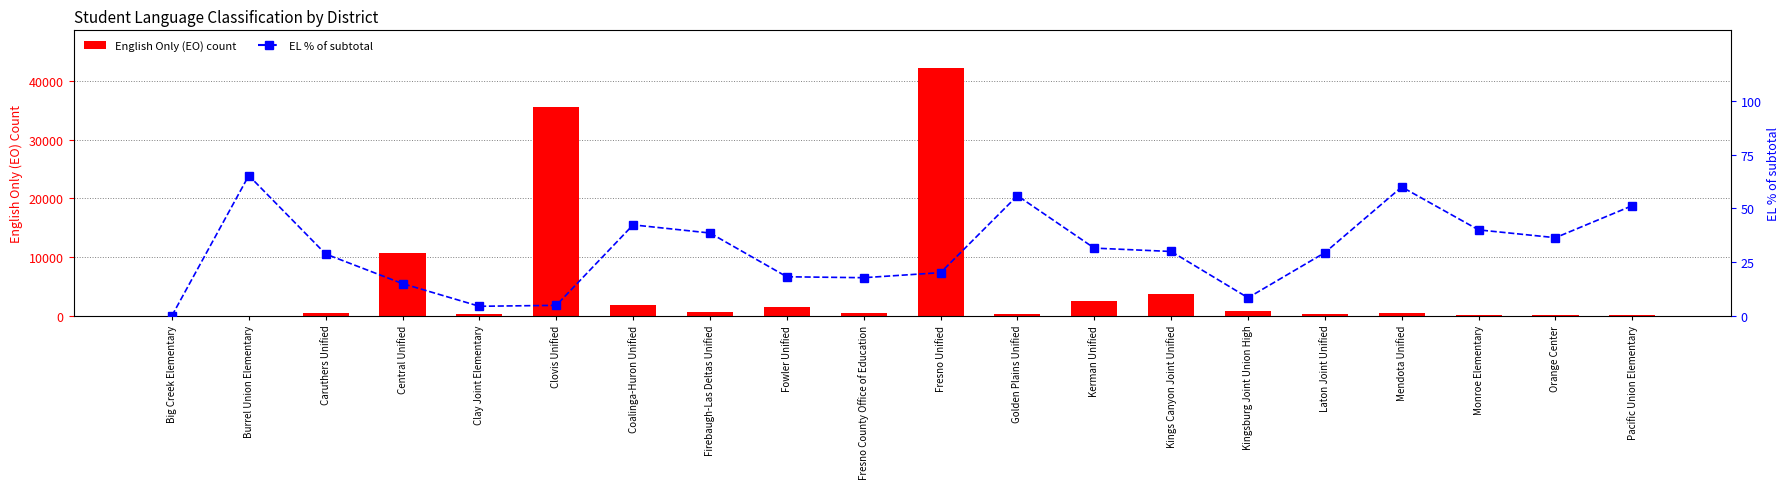

What position from the left is Kerman Unified?

13